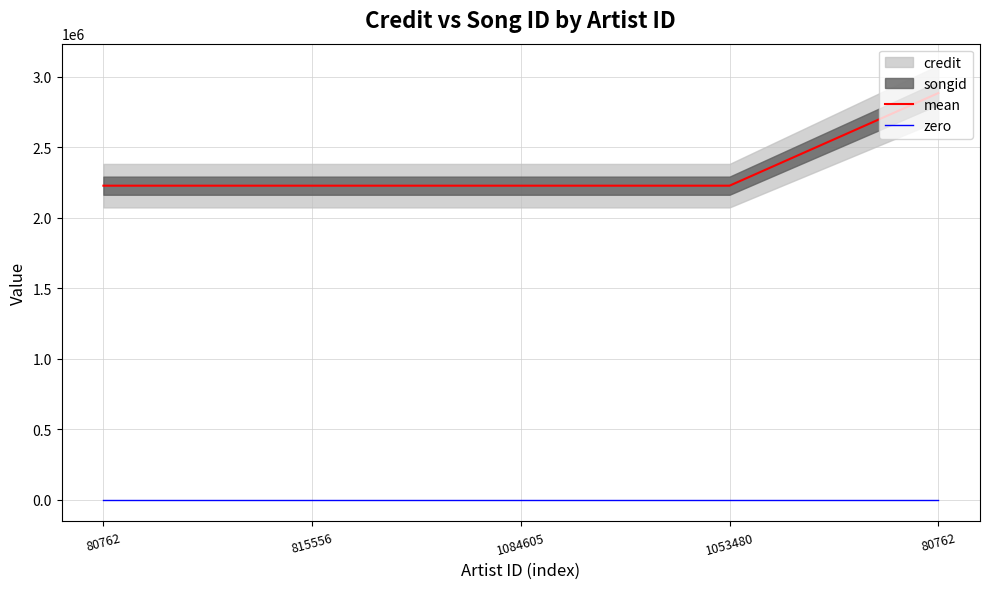

What value does the mean series have at 80762?

2882805.0